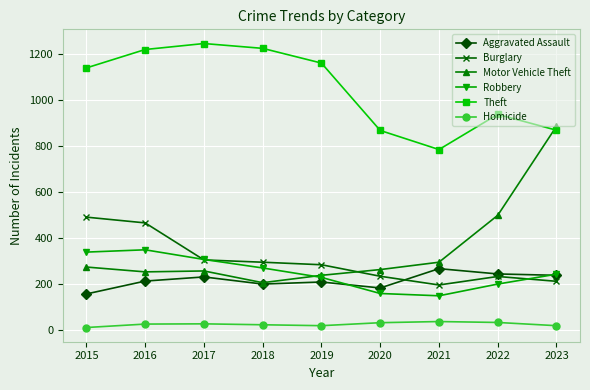

Is this an area chart (filled region under the line)?

No